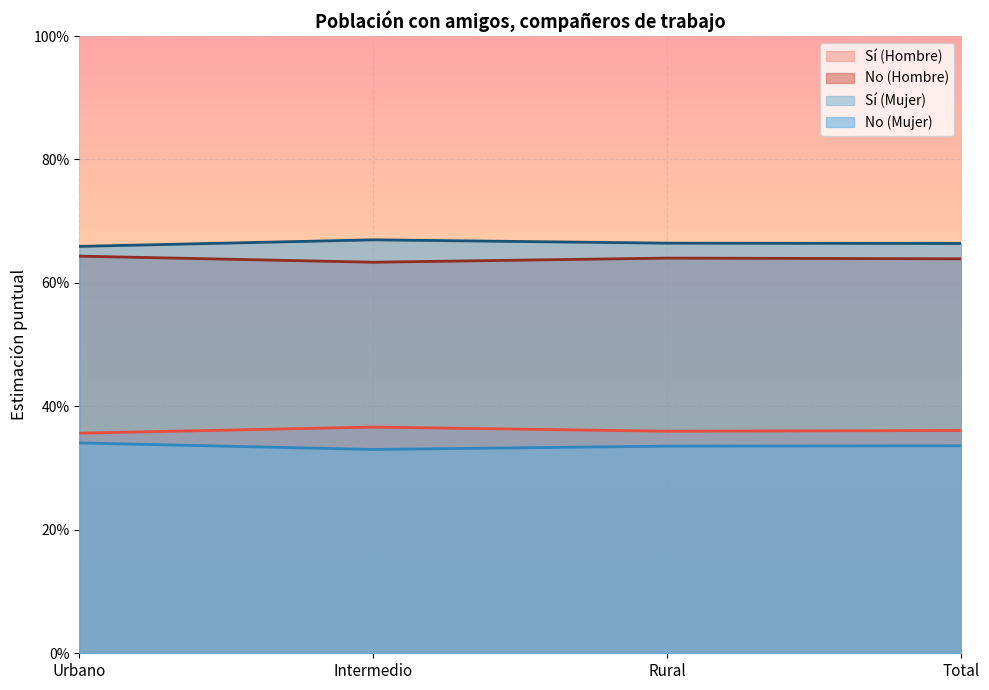

Between Intermedio and Rural, which is larger?

Rural